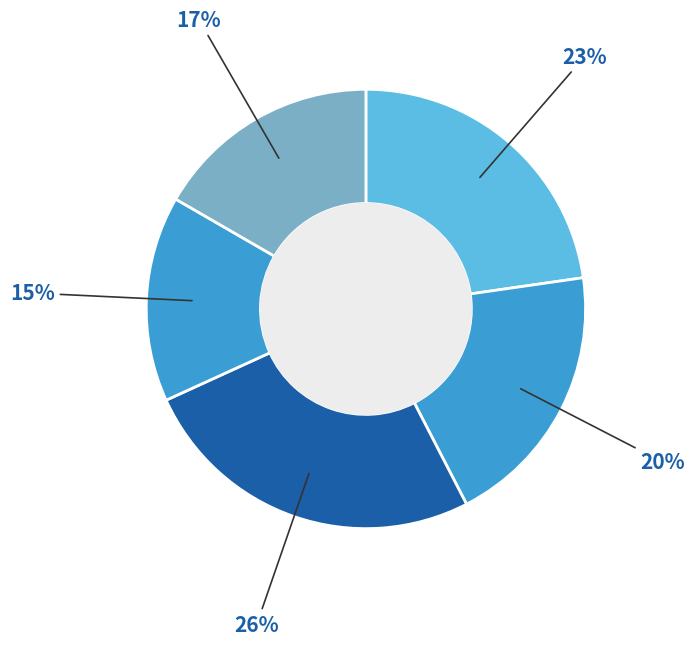

How many segments does this pie chart have?

5